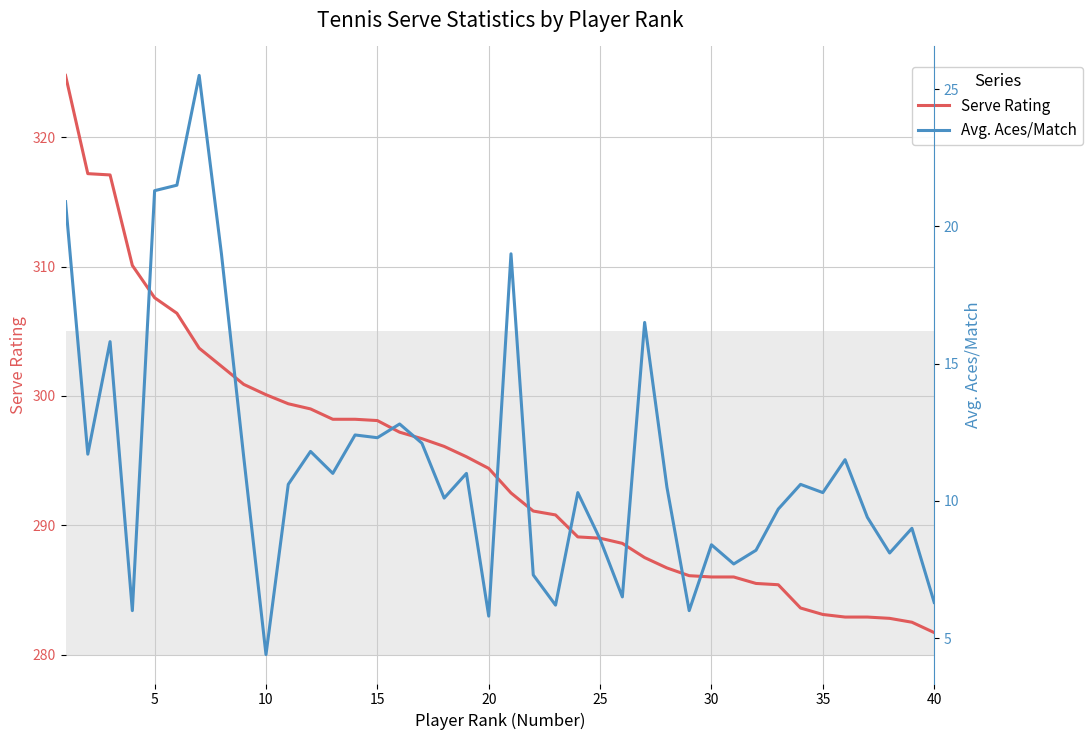

Is it true that Serve Rating equals 294.4 at 20?

True